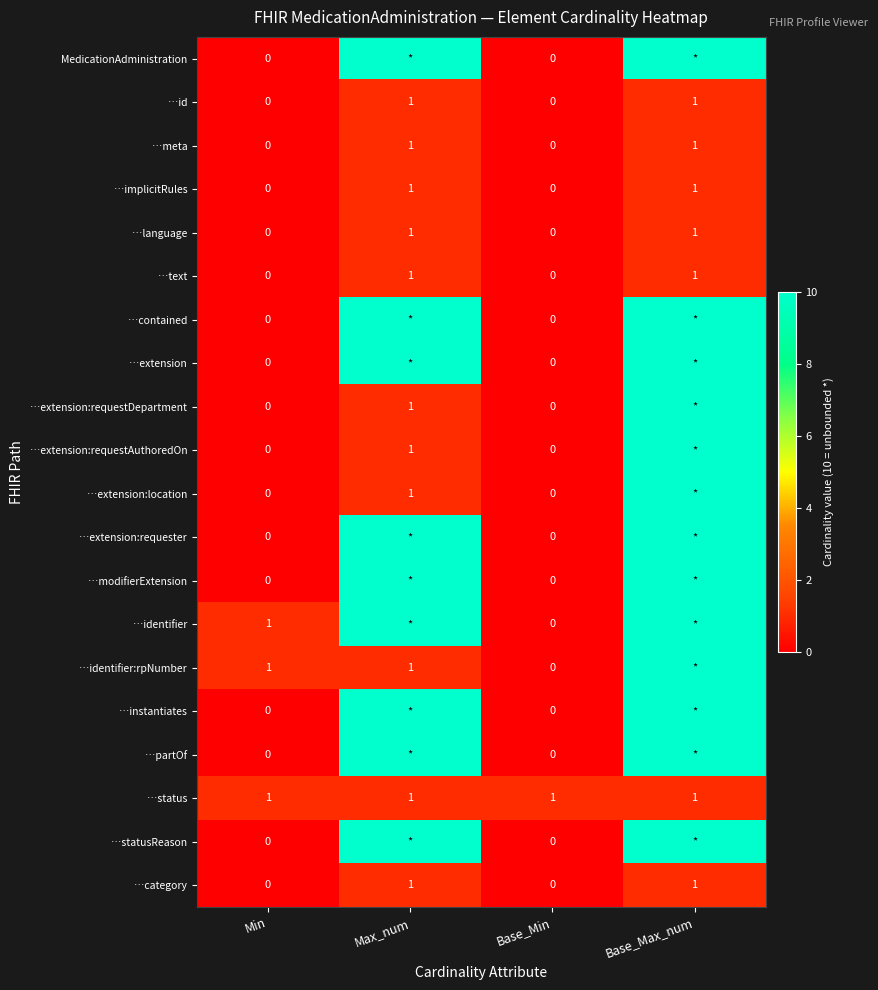

Which has a higher value, Max_num or Min?

Max_num